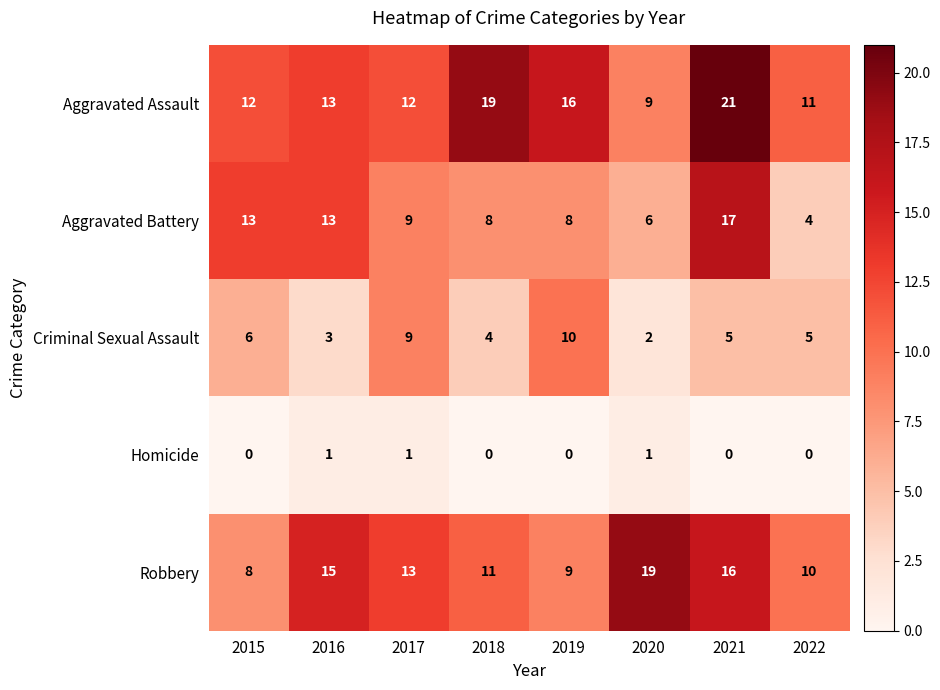

Which series has the largest range (max minus min)?

Aggravated Battery